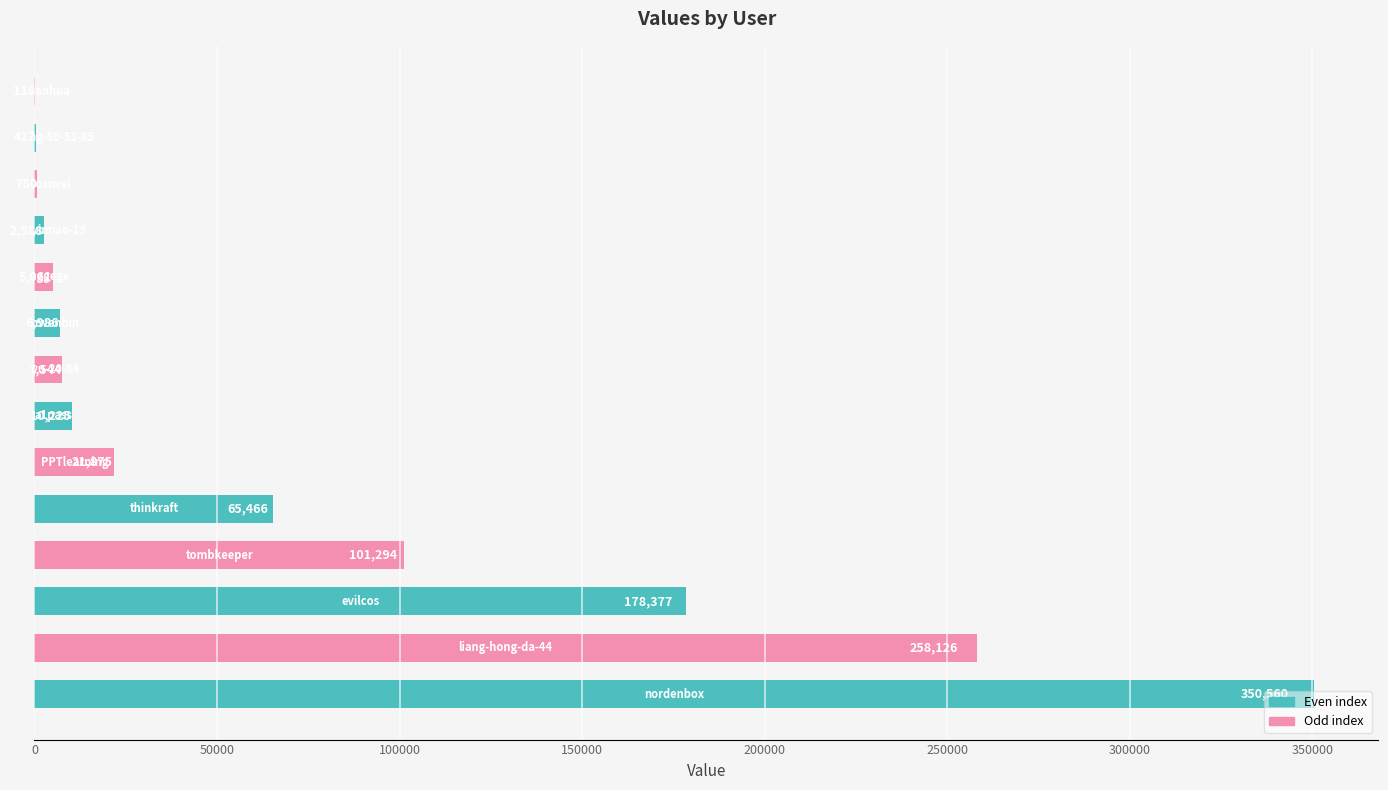

What is the greatest value displayed?

350560